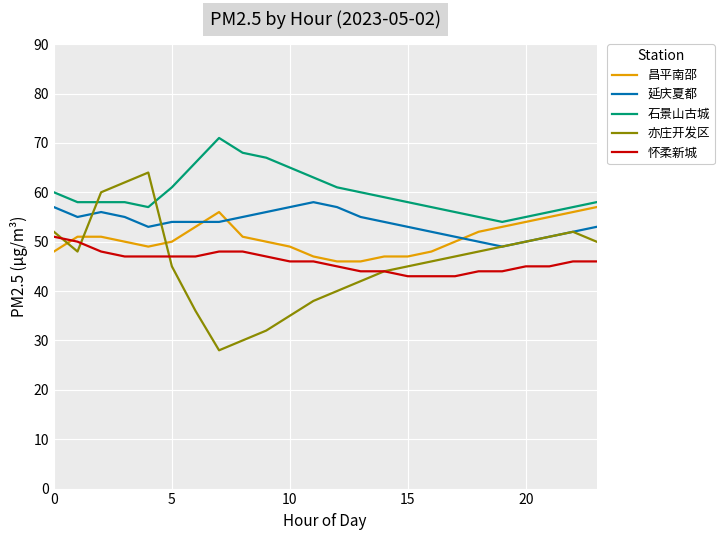

Which series has the widest spread of values?

亦庄开发区